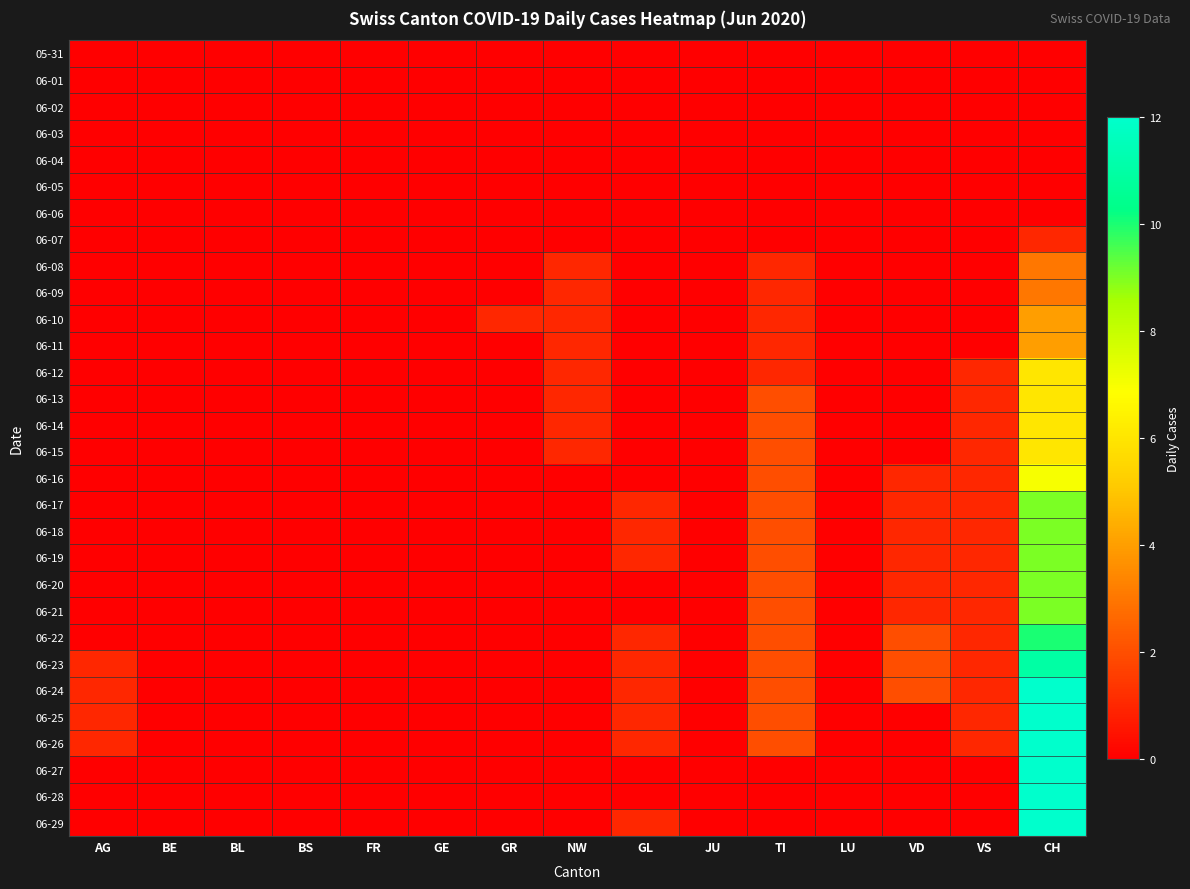

At which category is the sum across all series the highest?

CH